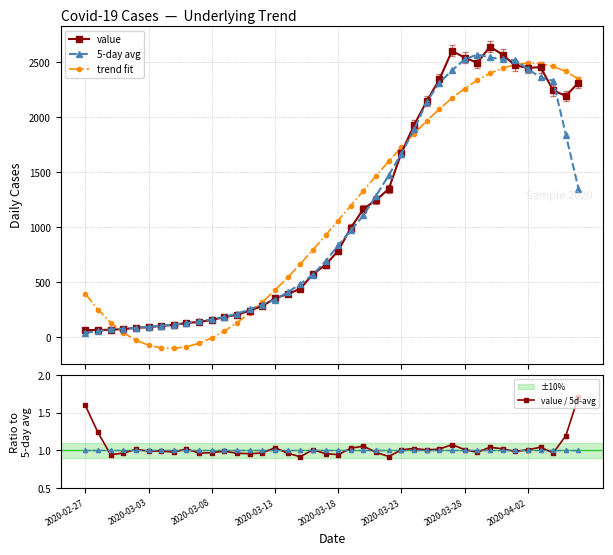

The value of value at 31 is 4445.6. True or false?

False